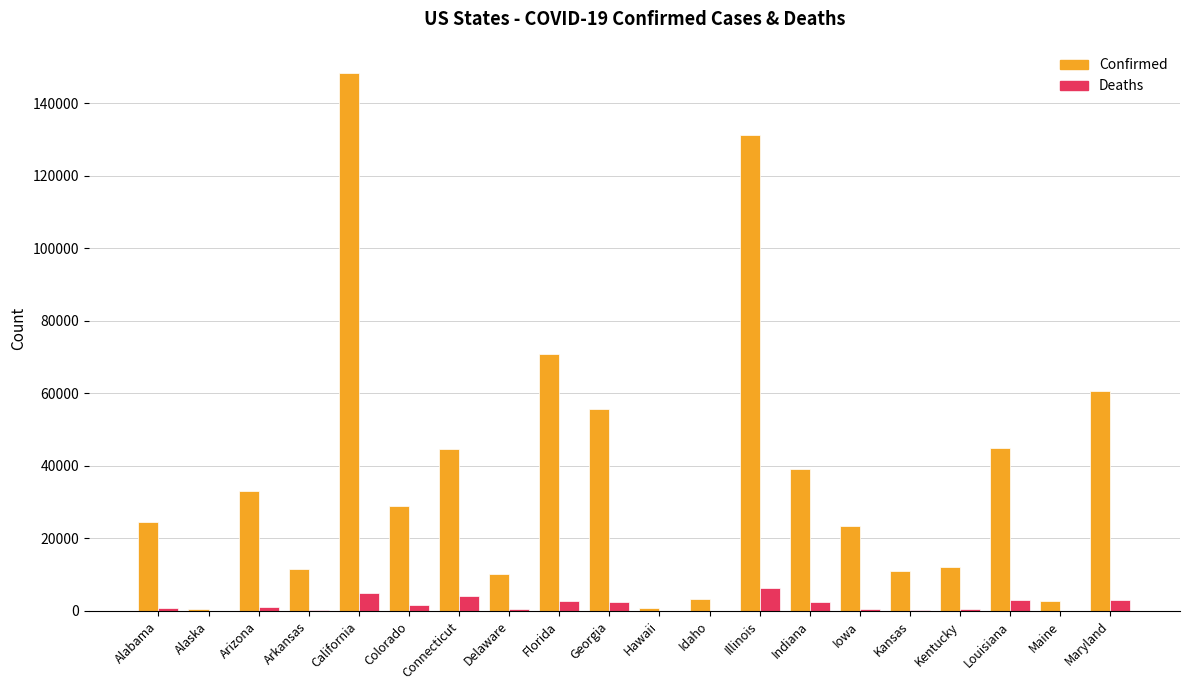

Does the chart contain stacked bars?

No